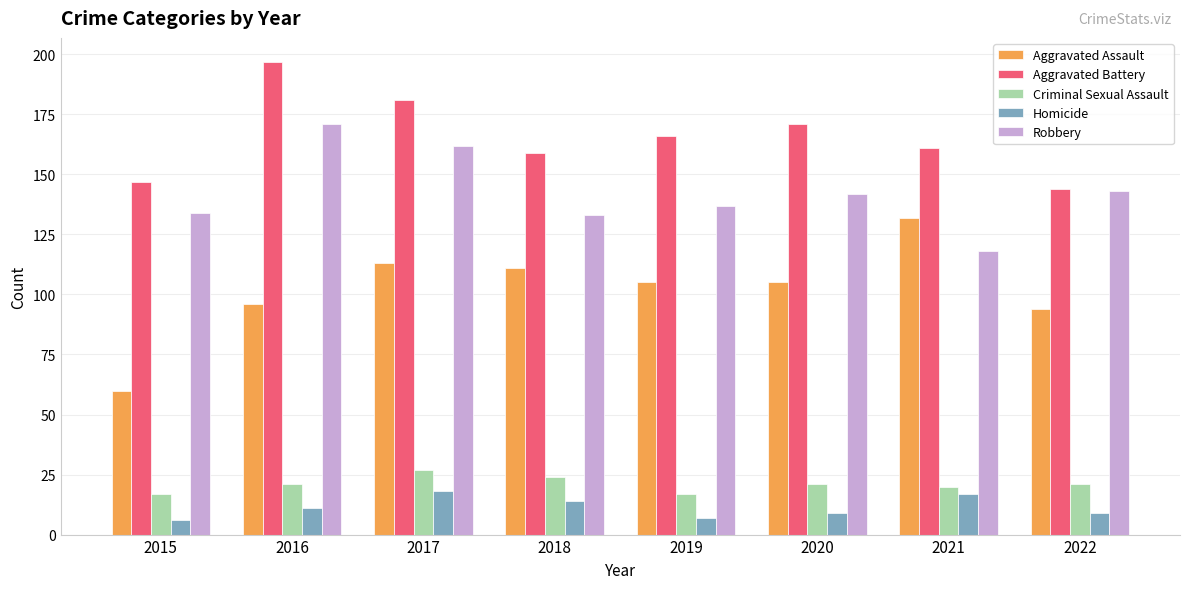

What is the spread (max minus min) of values at 2016?

186